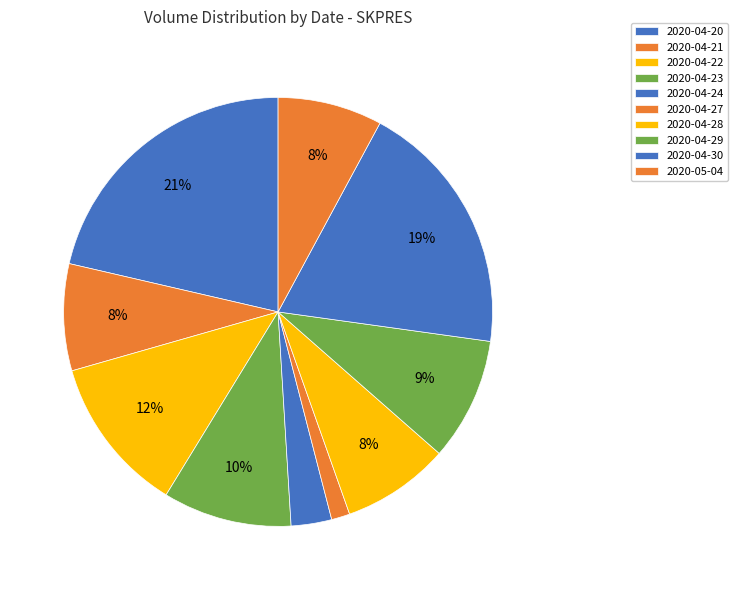

To the nearest percent, what is the combined percentage of 2020-04-24 and 2020-05-04?

11%